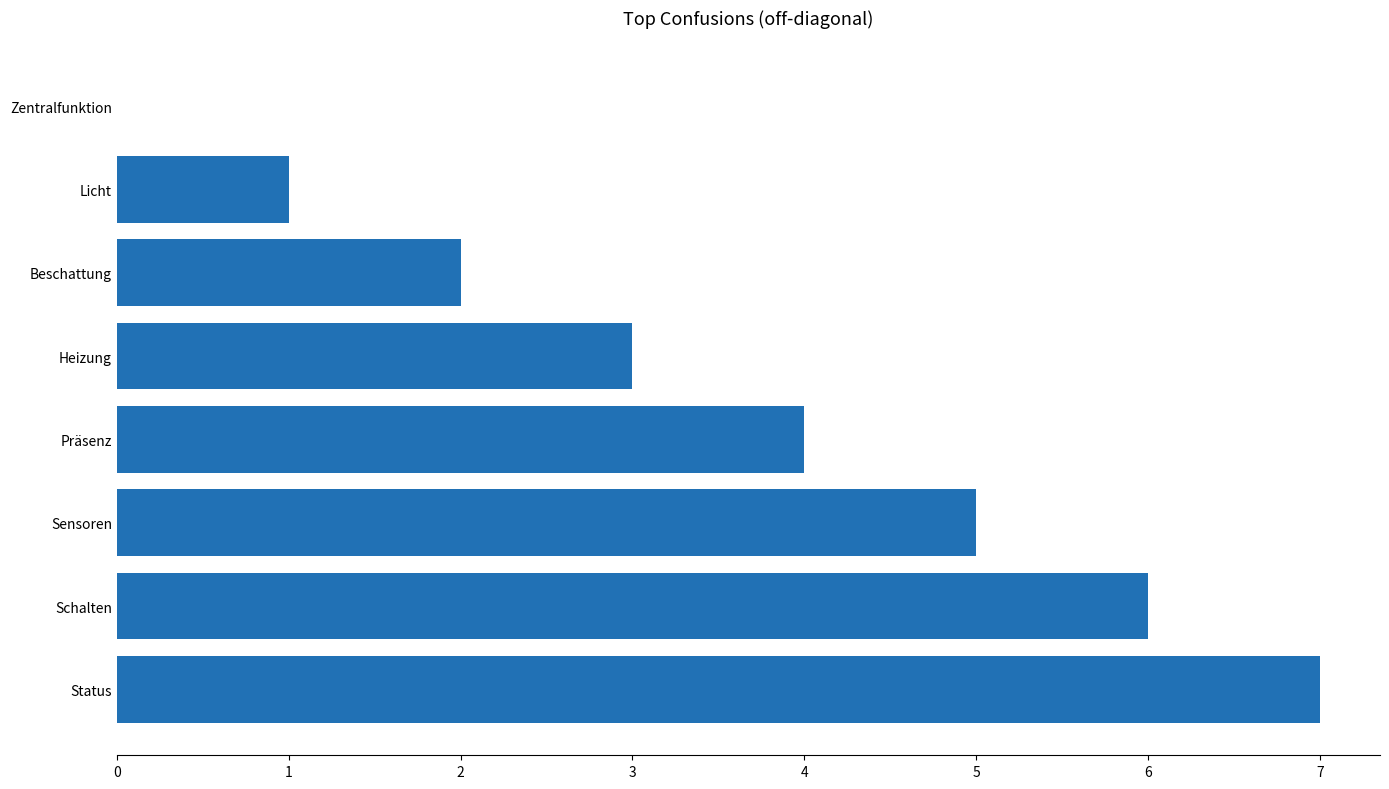

True or false: the data shows 1 at Präsenz.

False